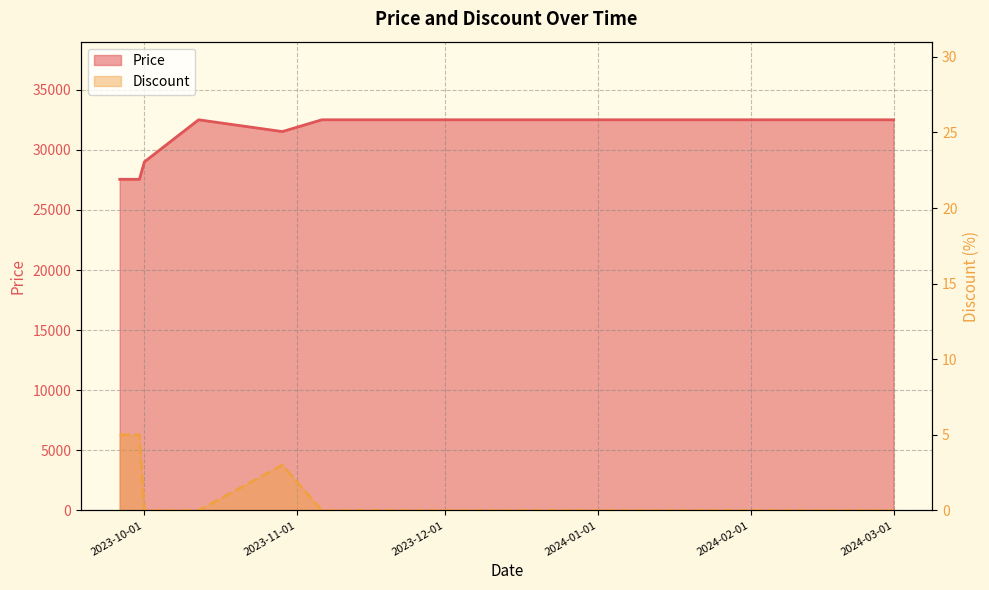

What is the value of the Discount point at the 2nd from the left?

5